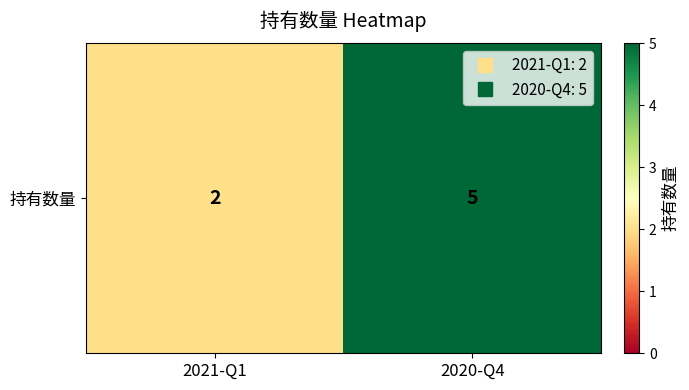

Reading left to right, transcribe all the data shown in this chart.

2021-Q1=2	2020-Q4=5